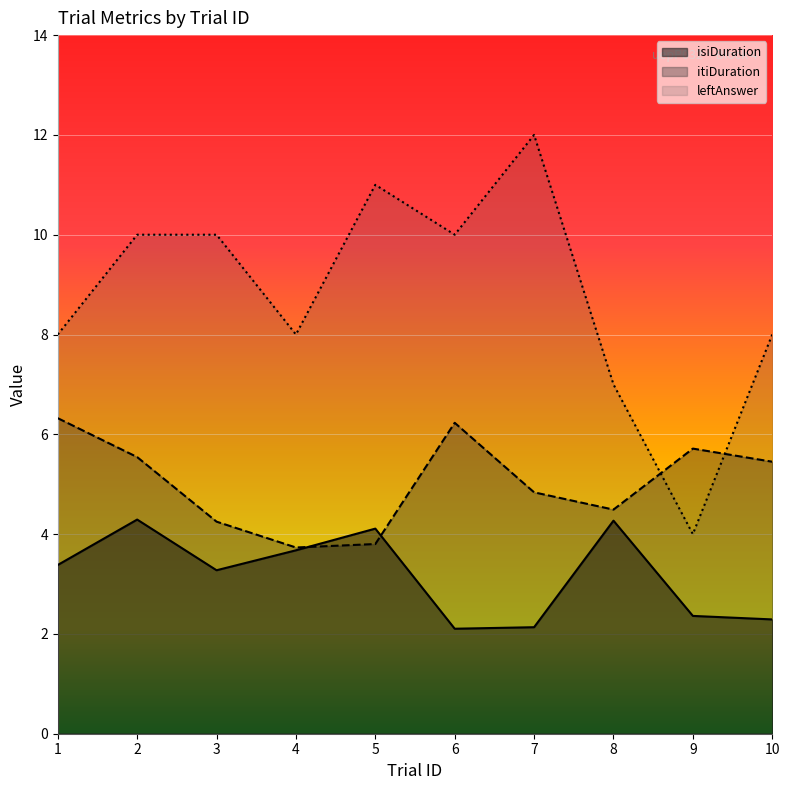

List the labels in order of leftAnswer value, largest first.

7, 5, 2, 3, 6, 1, 4, 10, 8, 9